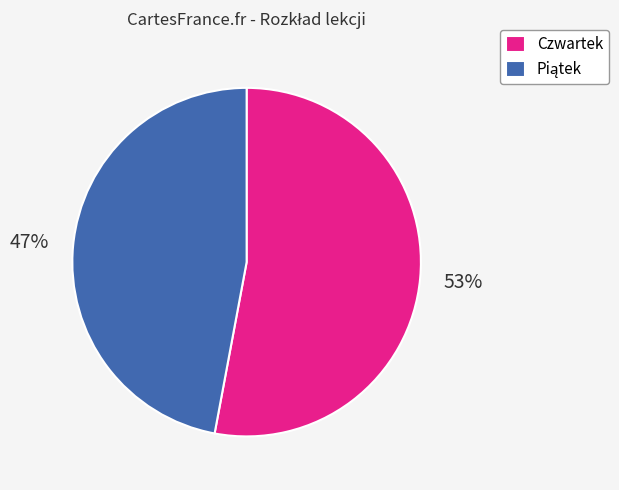

What is the majority slice?

Czwartek